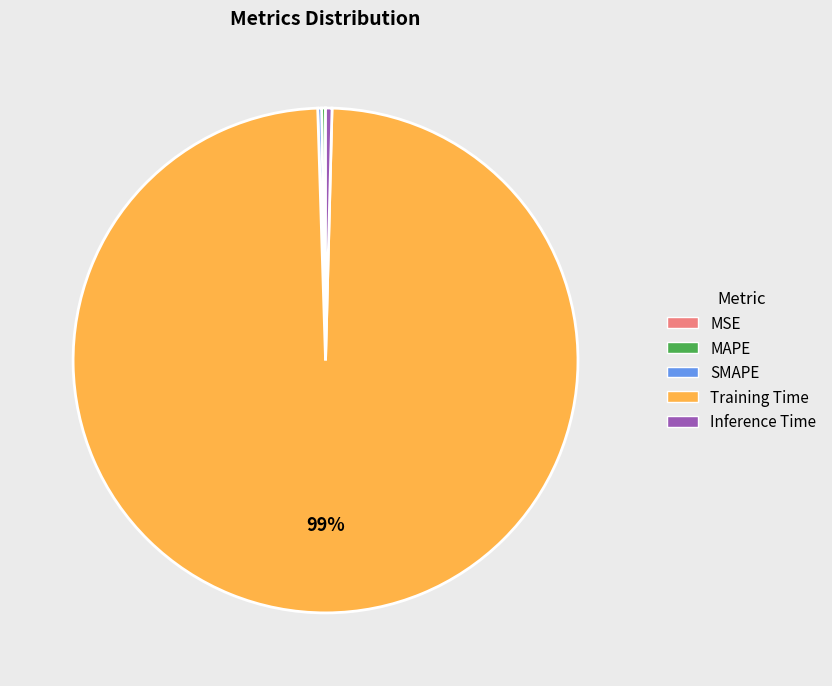

True or false: Training Time accounts for 92% of the total.

False